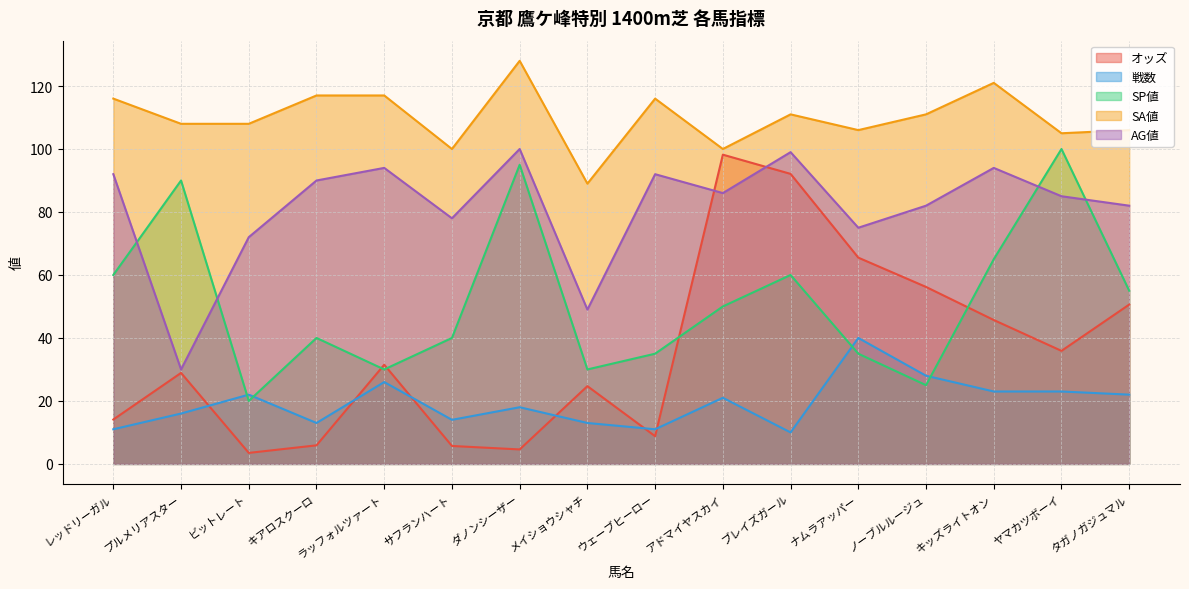

What is the label of the 16th point from the right?

レッドリーガル